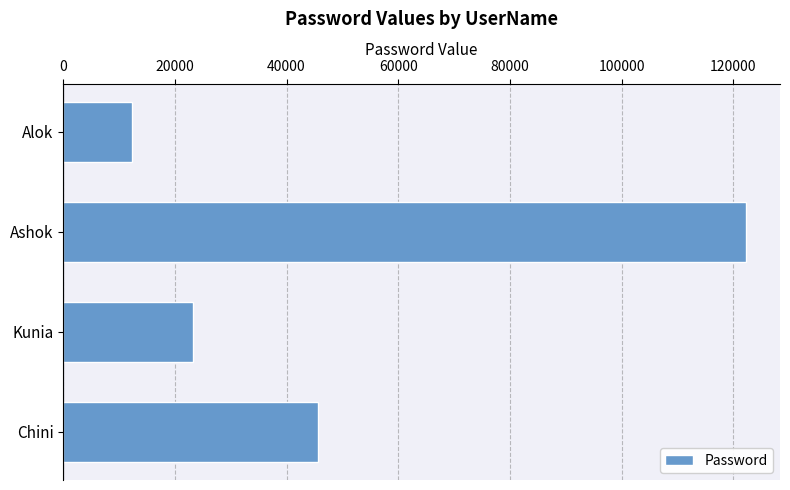

Are the bars horizontal?

Yes